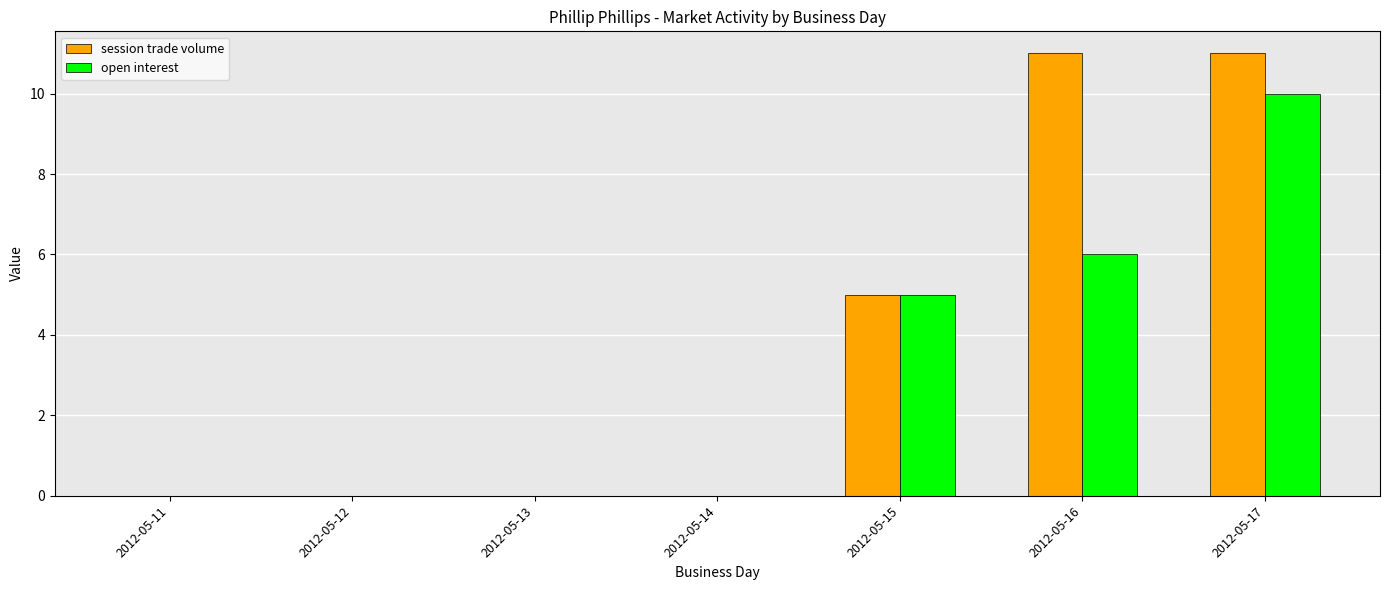

Reading right to left, extract all data points from this chart.

session trade volume: 2012-05-17=11	2012-05-16=11	2012-05-15=5	2012-05-14=0	2012-05-13=0	2012-05-12=0	2012-05-11=0
open interest: 2012-05-17=10	2012-05-16=6	2012-05-15=5	2012-05-14=0	2012-05-13=0	2012-05-12=0	2012-05-11=0